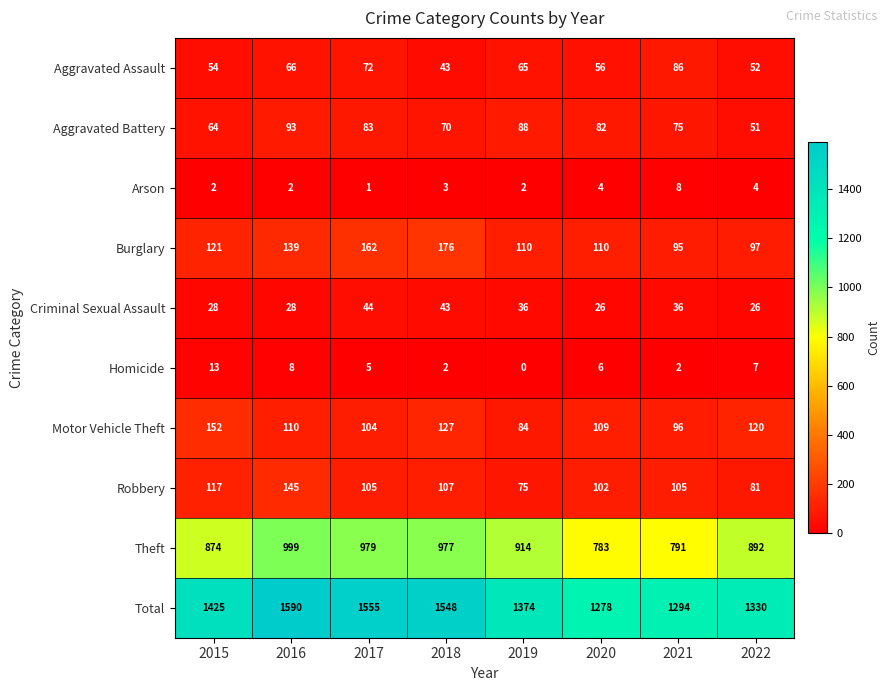

Is the value of Total at 2019 greater than the value of Criminal Sexual Assault at 2018?

Yes